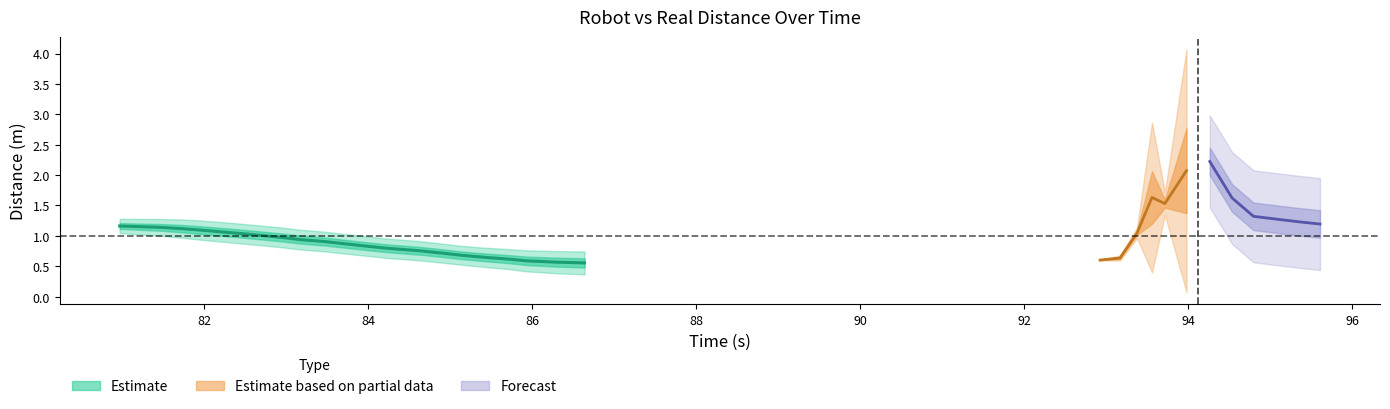

What is the value of the distance(robot) point at the 16th from the left?

0.8